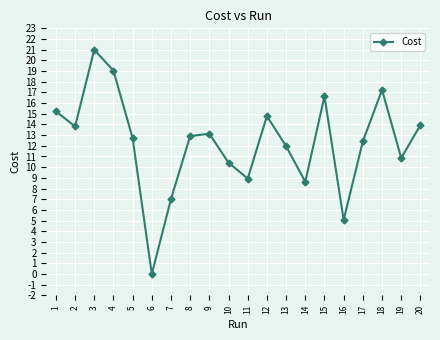

What is the value of the 4th point from the left?

19.0